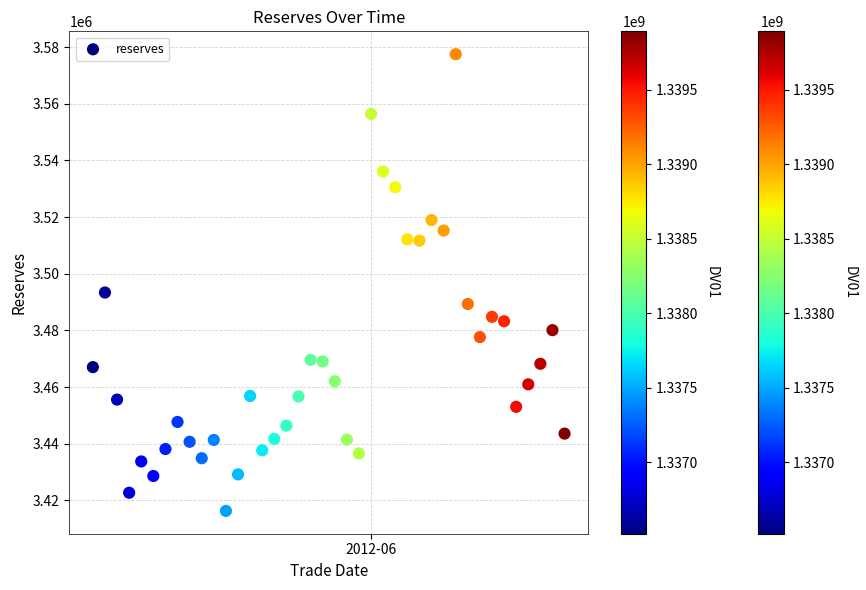

What Y value in the scatter plot is closest to 3496893?

3493373.7